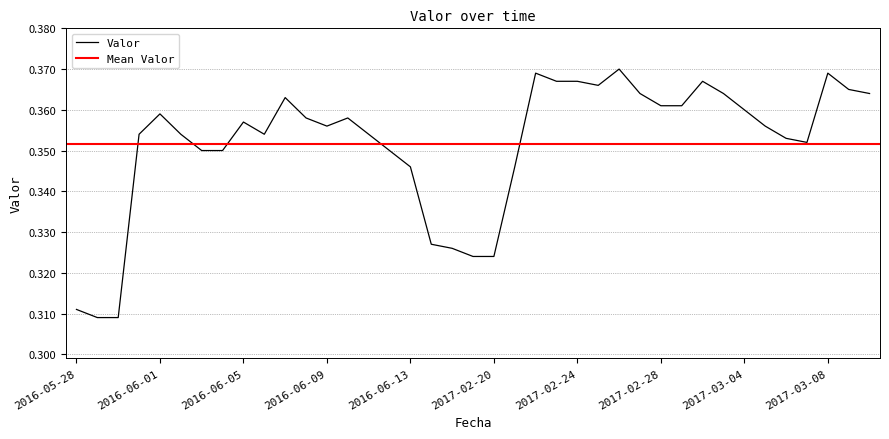

What is the average value?

0.4